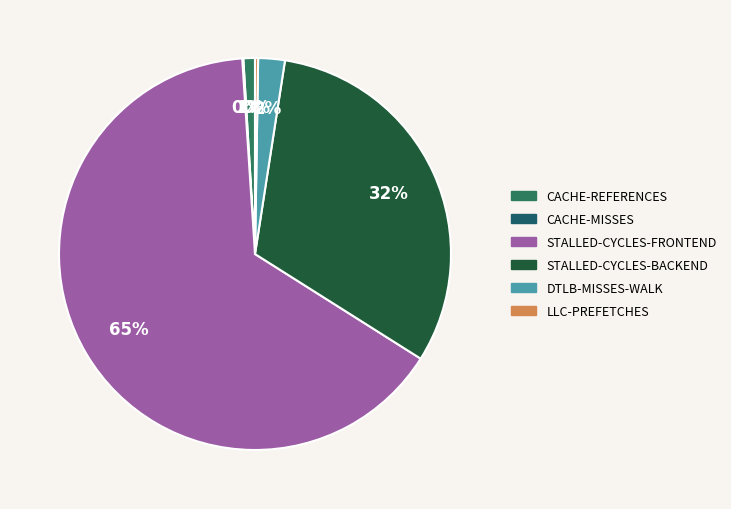

What is the majority slice?

stalled-cycles-frontend